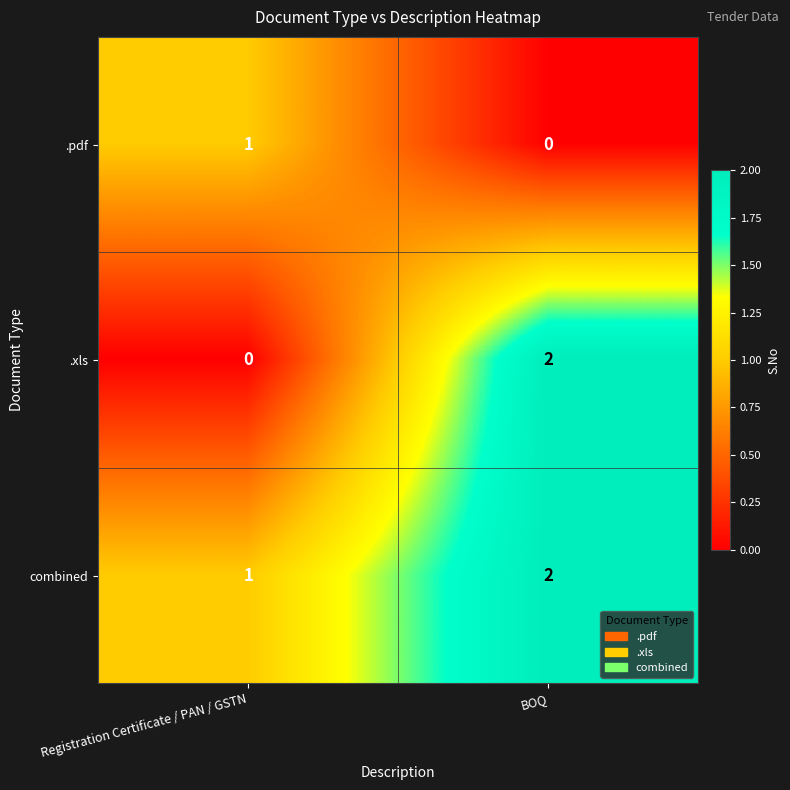

What is the maximum value shown in the chart?

2